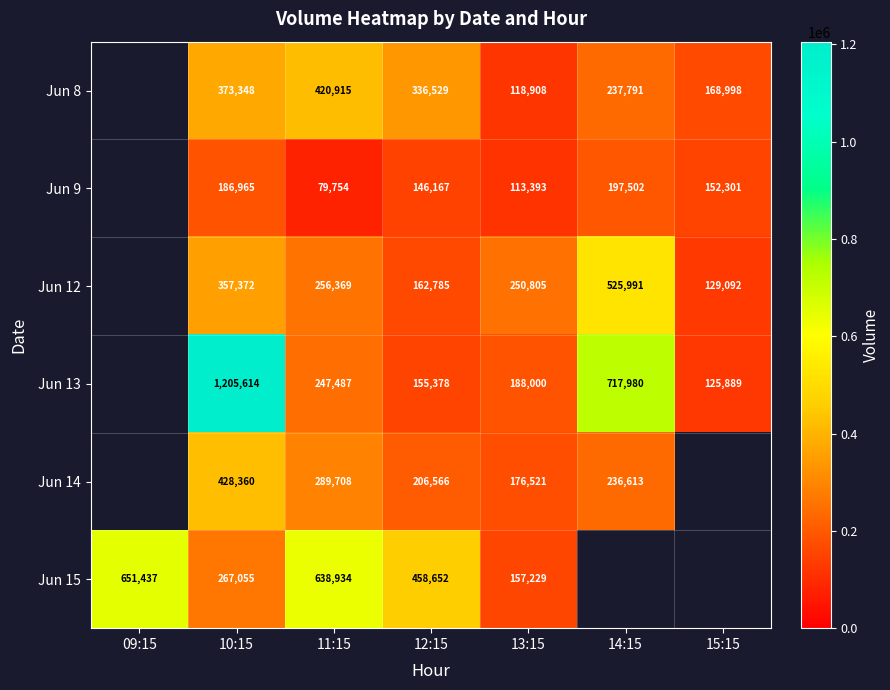

What is the difference between the highest and lowest values at 10:15?

1018649